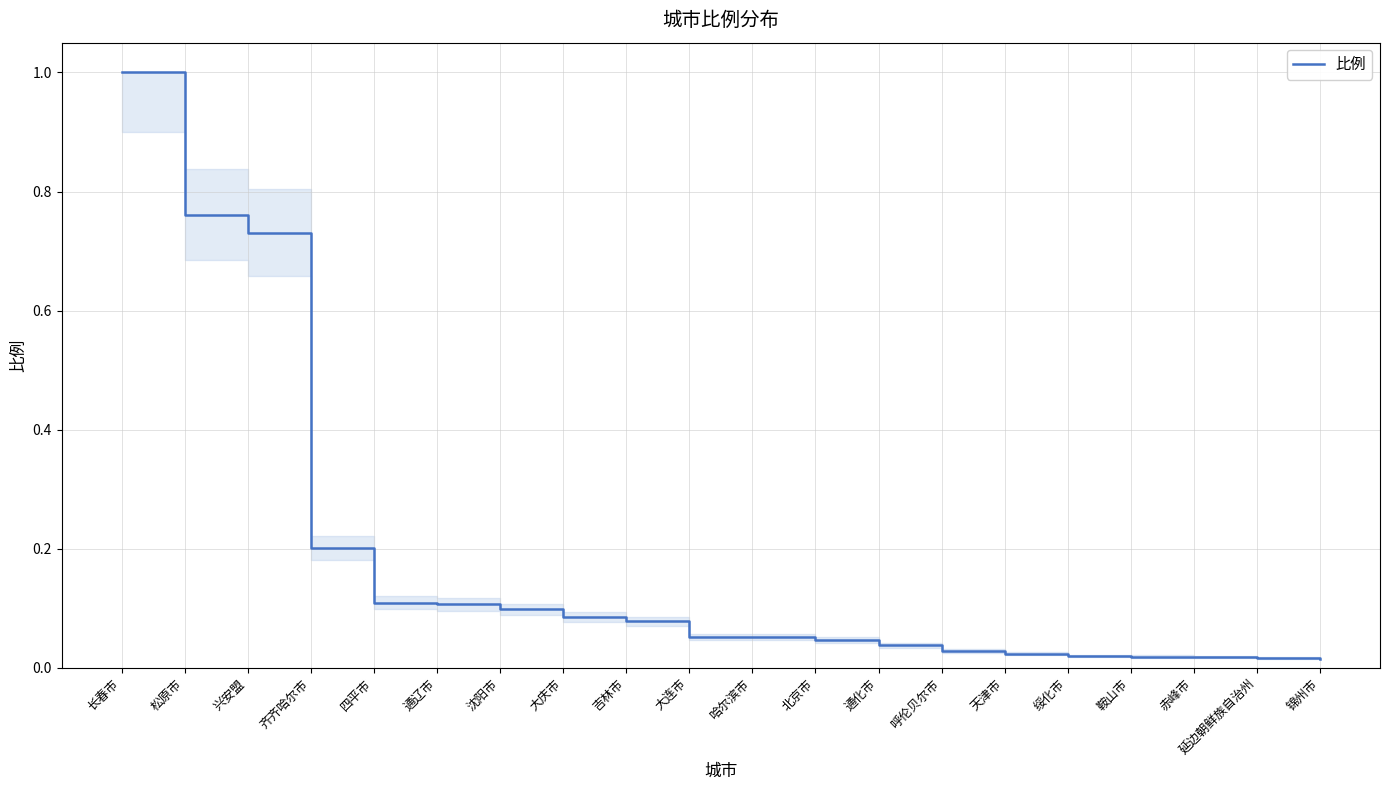

What is the difference between the values at 通辽市 and 长春市?

0.9